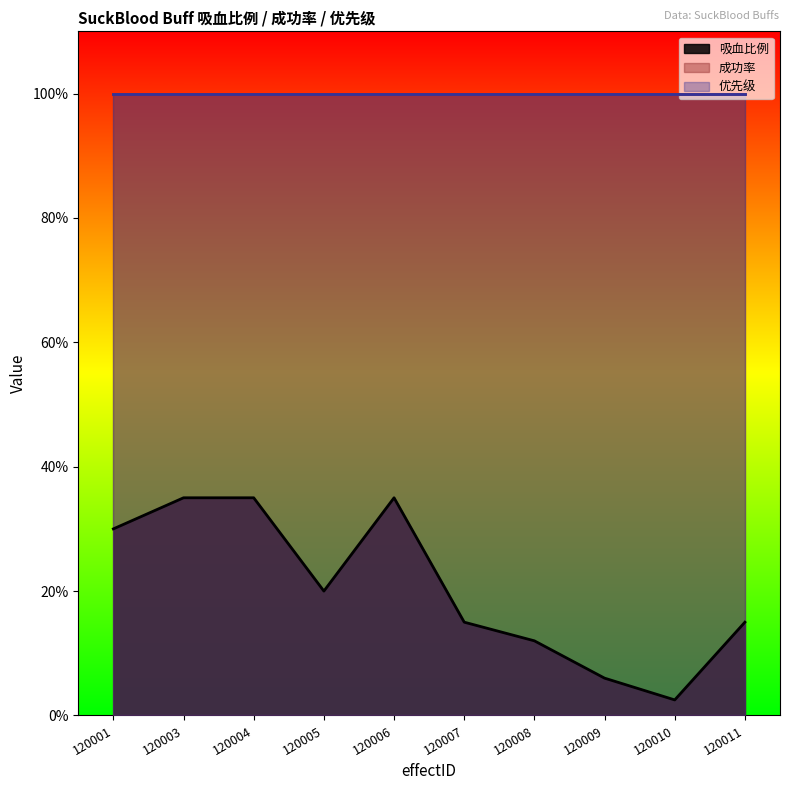

Reading right to left, transcribe all the data shown in this chart.

吸血比例: 0.1	0.0	0.1	0.1	0.1	0.3	0.2	0.3	0.3	0.3
成功率: 1.0	1.0	1.0	1.0	1.0	1.0	1.0	1.0	1.0	1.0
优先级: 1.0	1.0	1.0	1.0	1.0	1.0	1.0	1.0	1.0	1.0